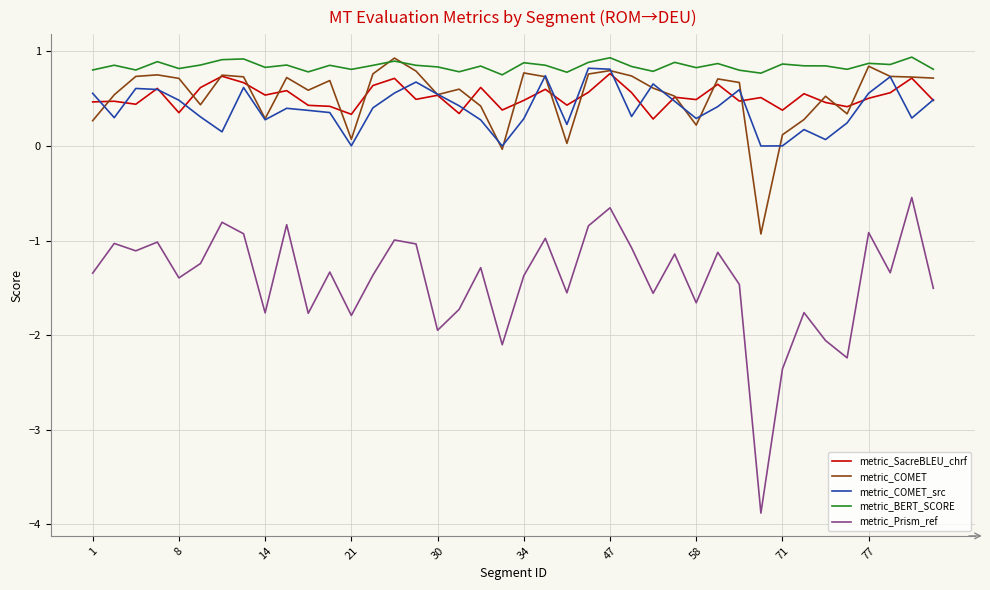

Does the chart have visible grid lines?

Yes